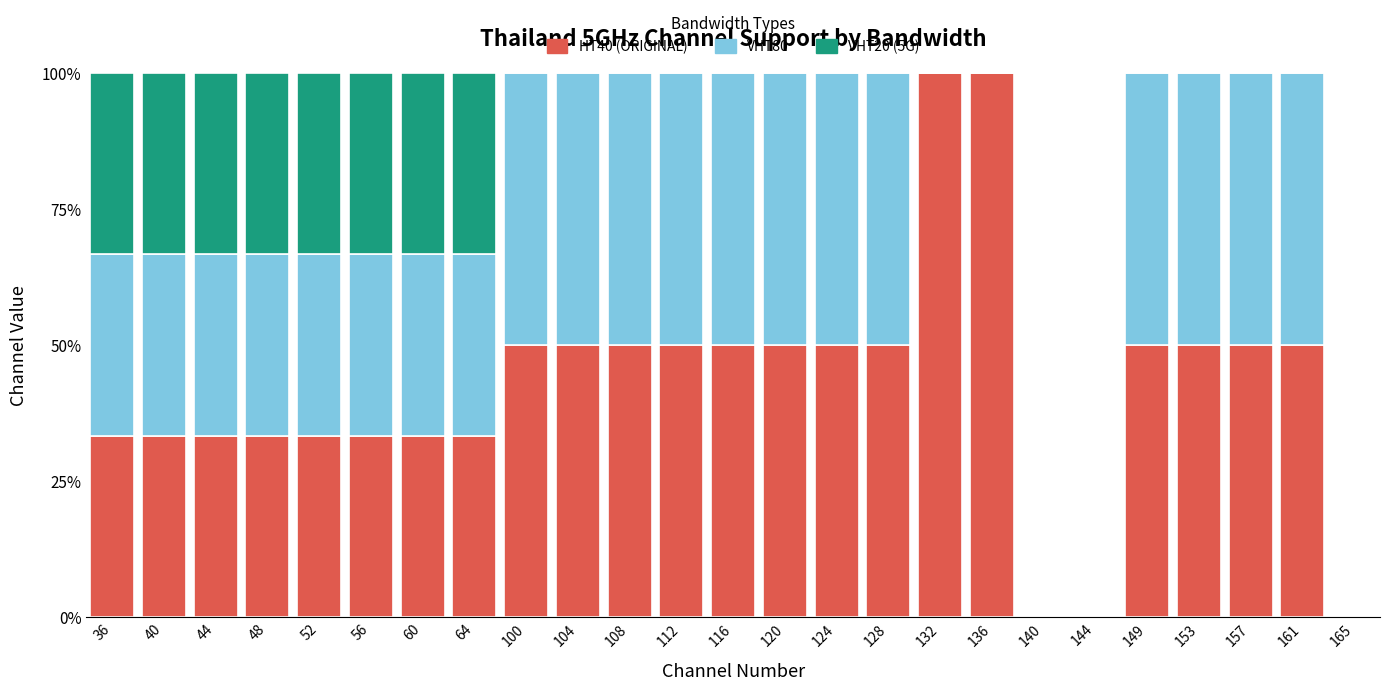

Is it true that HT40 (ORIGINAL) equals -65.4 at 144?

False